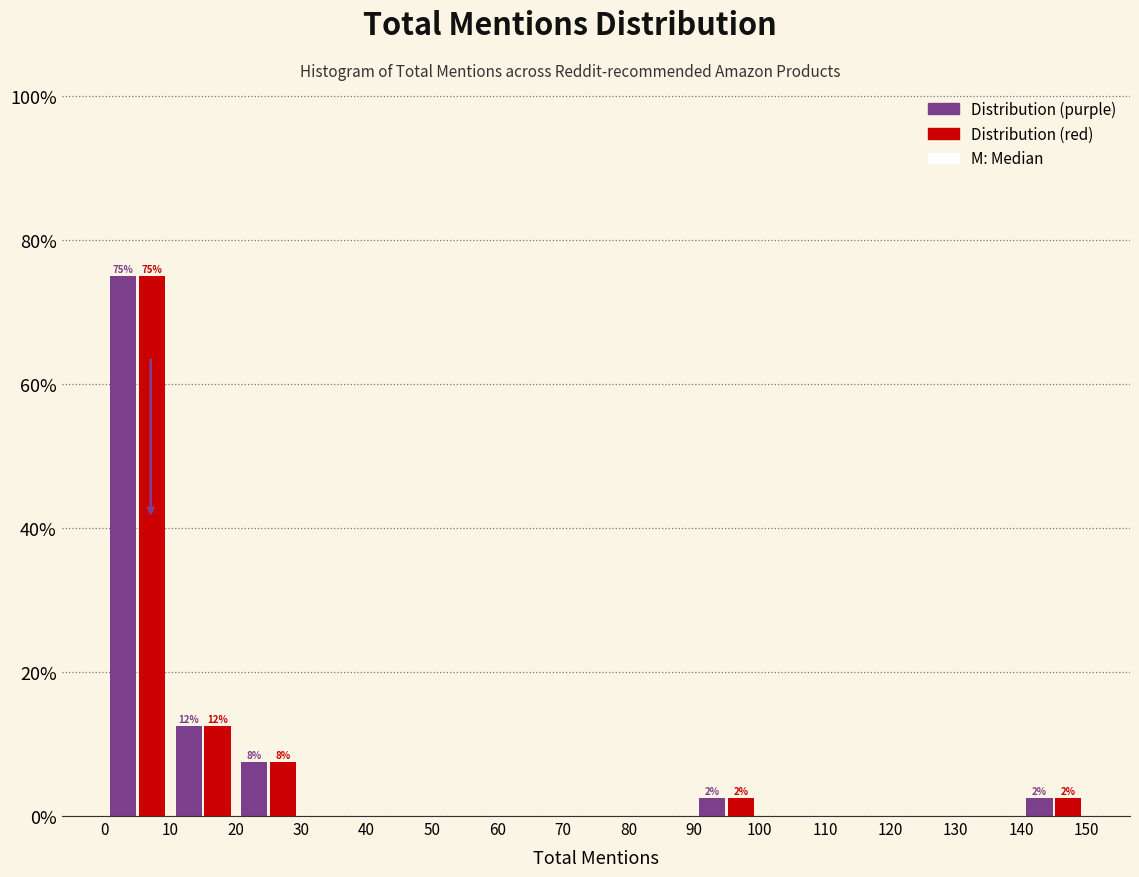

In the Distribution (purple) series, which range on the x-axis has the tallest bar?

0 to 10